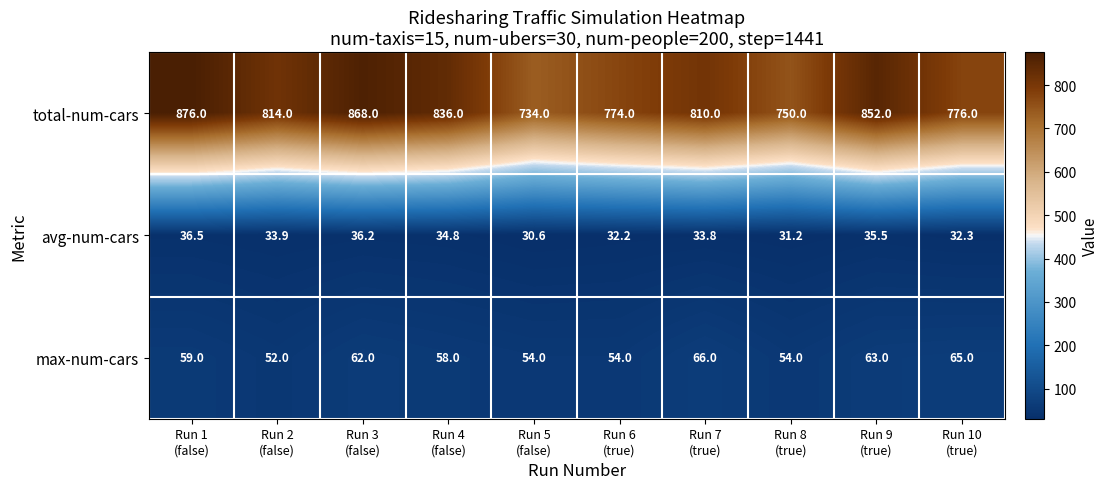

What is the minimum value for total-num-cars?

734.0